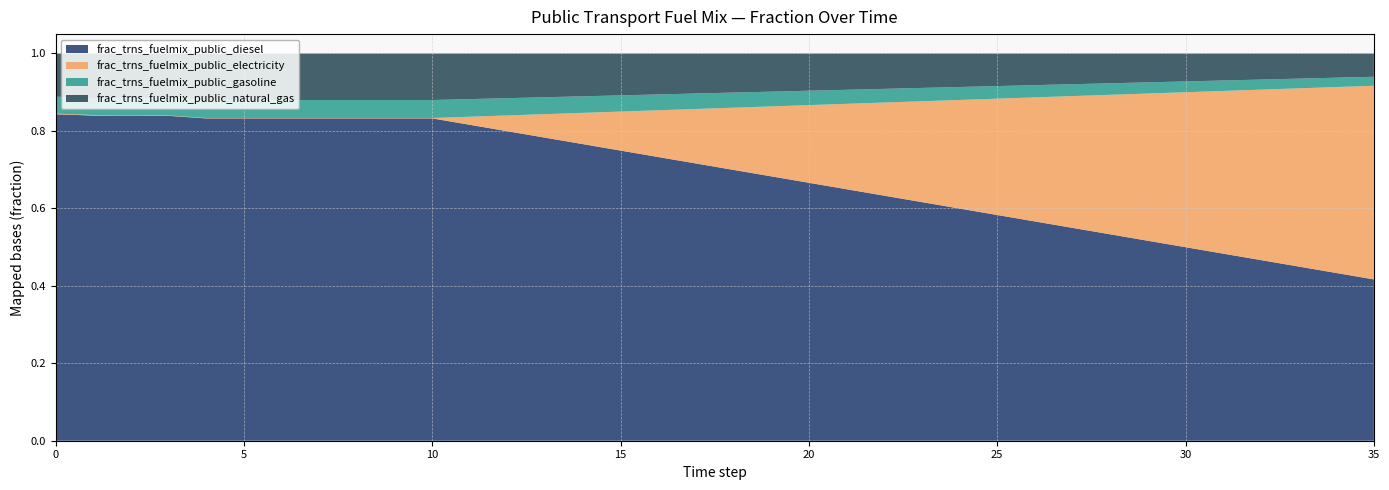

Reading left to right, extract all data points from this chart.

frac_trns_fuelmix_public_diesel: 0.8	0.8	0.8	0.8	0.8	0.8	0.8	0.8	0.8	0.8	0.8	0.8	0.8	0.8	0.8	0.7	0.7	0.7	0.7	0.7	0.7	0.6	0.6	0.6	0.6	0.6	0.6	0.5	0.5	0.5	0.5	0.5	0.5	0.4	0.4	0.4
frac_trns_fuelmix_public_electricity: 0.0	0.0	0.0	0.0	0.0	0.0	0.0	0.0	0.0	0.0	0.0	0.0	0.0	0.1	0.1	0.1	0.1	0.1	0.2	0.2	0.2	0.2	0.2	0.3	0.3	0.3	0.3	0.3	0.4	0.4	0.4	0.4	0.4	0.5	0.5	0.5
frac_trns_fuelmix_public_gasoline: 0.0	0.0	0.0	0.0	0.0	0.0	0.0	0.0	0.0	0.0	0.0	0.0	0.0	0.0	0.0	0.0	0.0	0.0	0.0	0.0	0.0	0.0	0.0	0.0	0.0	0.0	0.0	0.0	0.0	0.0	0.0	0.0	0.0	0.0	0.0	0.0
frac_trns_fuelmix_public_natural_gas: 0.1	0.1	0.1	0.1	0.1	0.1	0.1	0.1	0.1	0.1	0.1	0.1	0.1	0.1	0.1	0.1	0.1	0.1	0.1	0.1	0.1	0.1	0.1	0.1	0.1	0.1	0.1	0.1	0.1	0.1	0.1	0.1	0.1	0.1	0.1	0.1